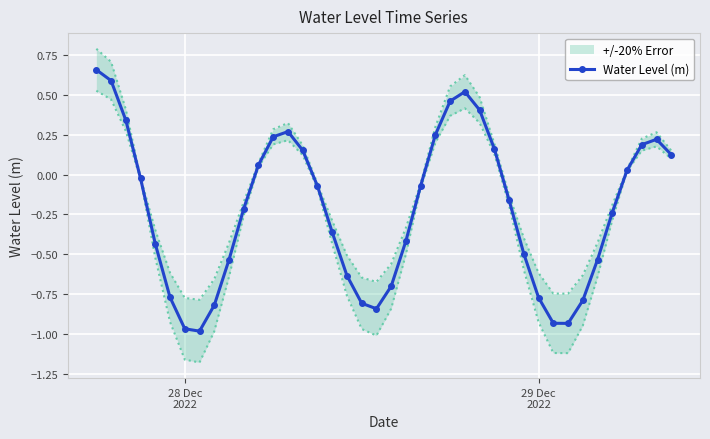

How many interior local peaks does the Water Level (m) series have?

3